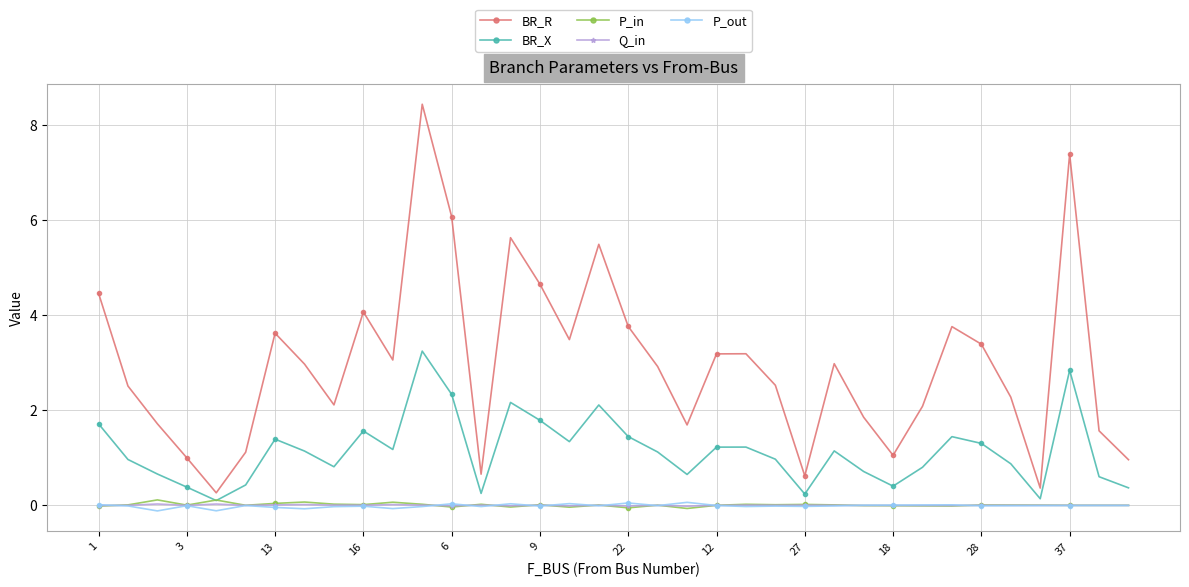

In BR_X, how many points are higher than both neighbors (excluding endpoints)?

9